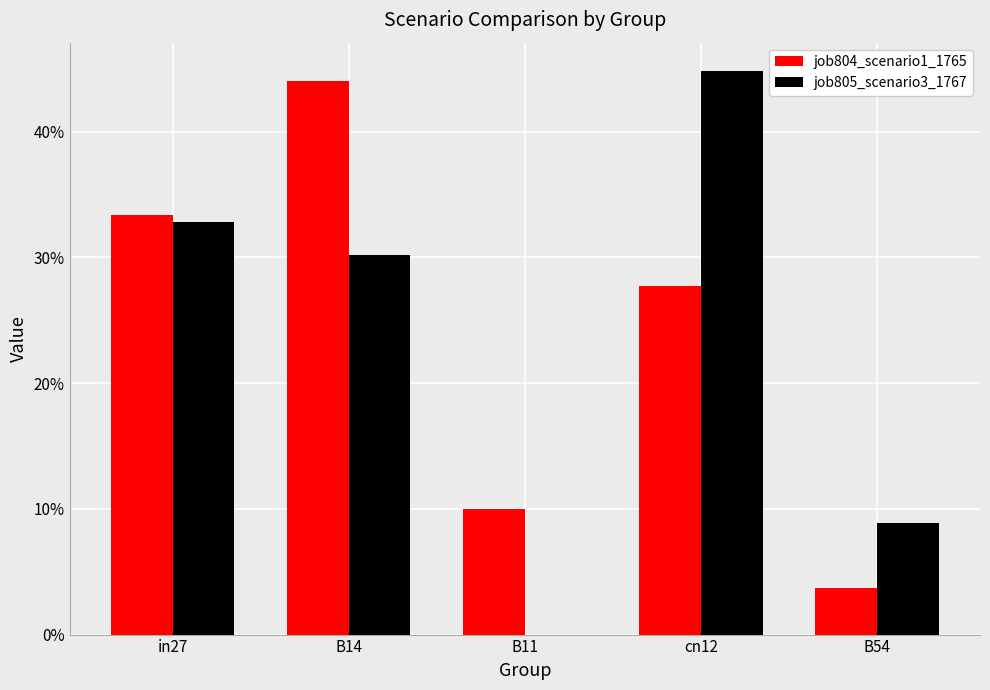

What are all the series names shown in the legend?

job804_scenario1_1765, job805_scenario3_1767